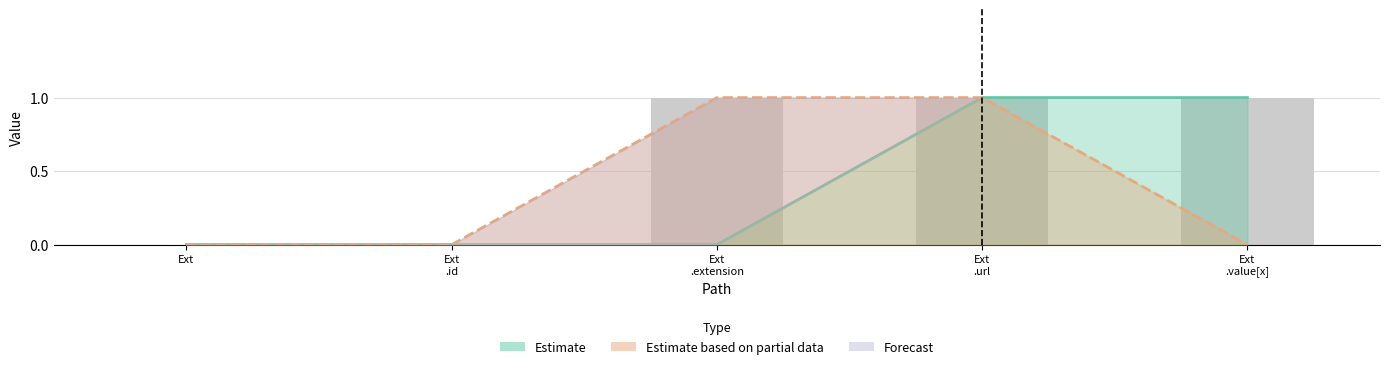

What is the greatest value displayed?

1